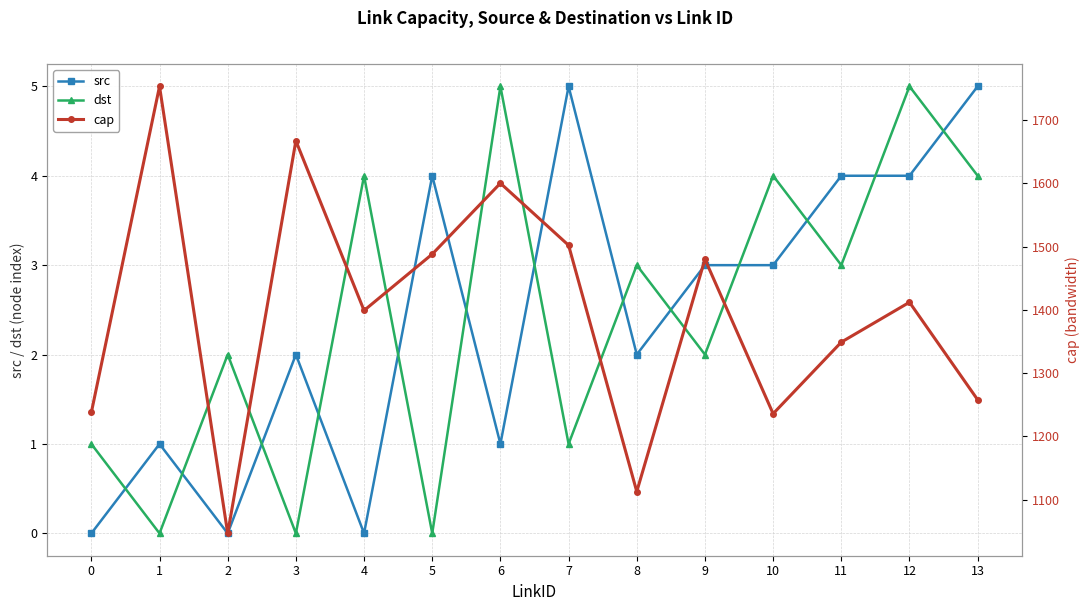

Rank the categories by cap value from highest to lowest.

1, 3, 6, 7, 5, 9, 12, 4, 11, 13, 0, 10, 8, 2